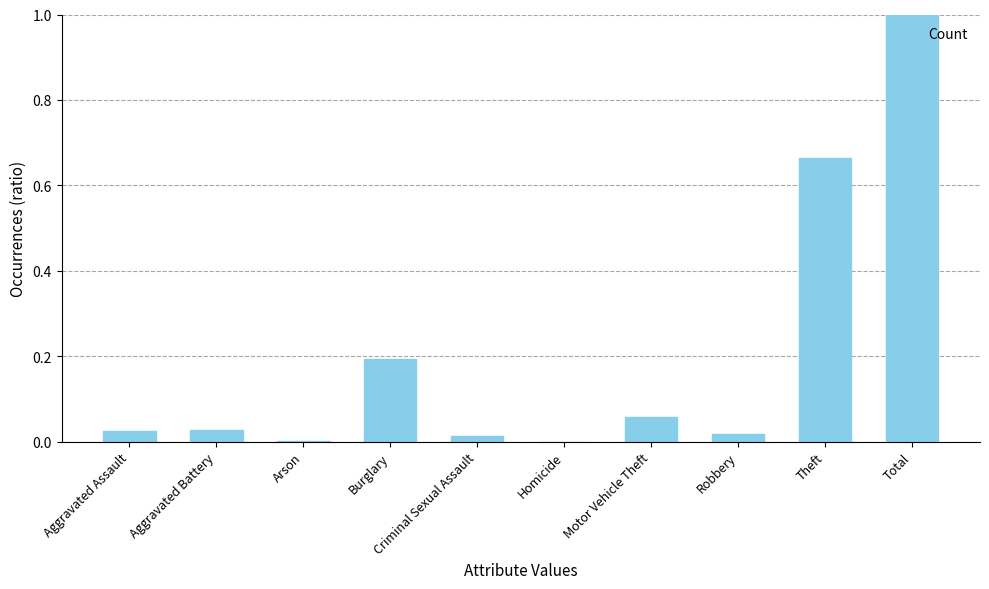

Which label corresponds to the largest value in the chart?

Total